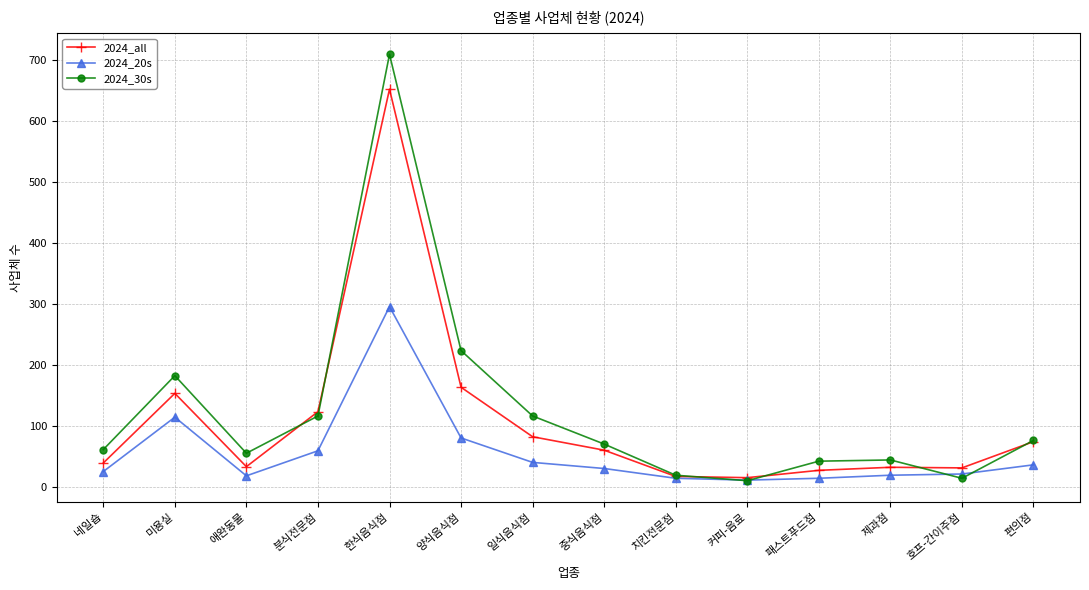

What is the difference between the 2024_all values at 치킨전문점 and 제과점?

15